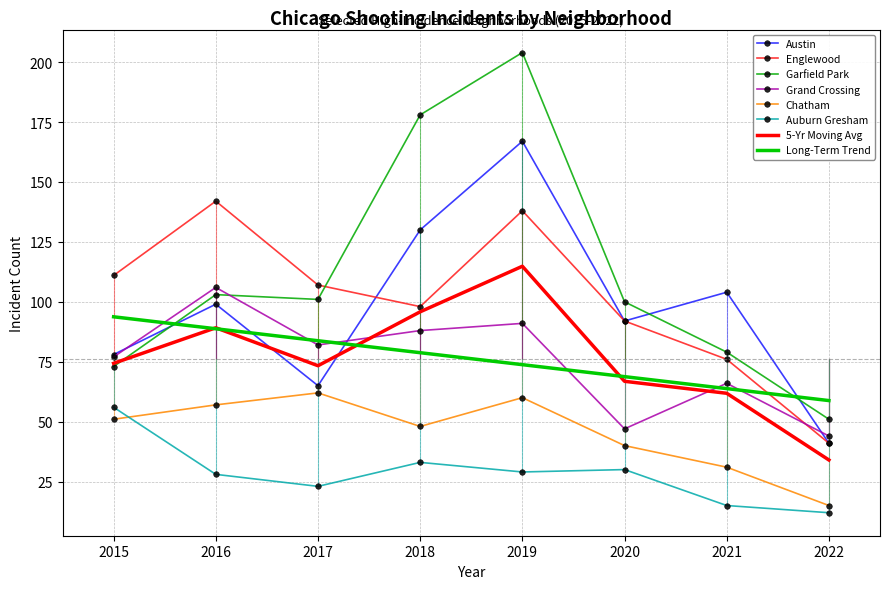

Rank the series at 2019 from highest to lowest value.

Garfield Park, Austin, Englewood, 5-Yr Moving Avg, Grand Crossing, Long-Term Trend, Chatham, Auburn Gresham